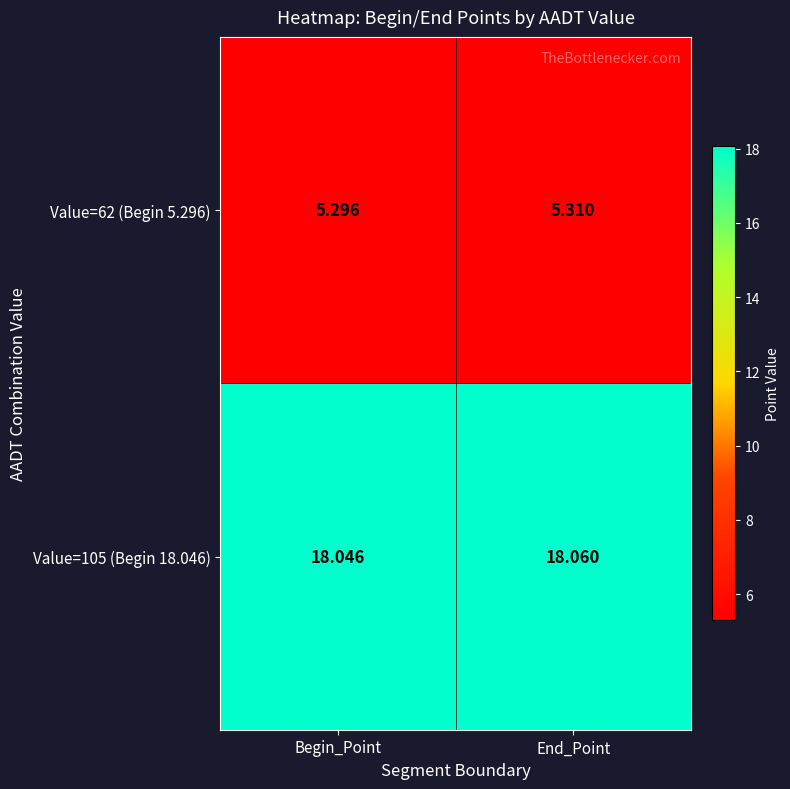

Which category has the lowest value in the Value=105 (Begin 18.046) series?

Begin_Point